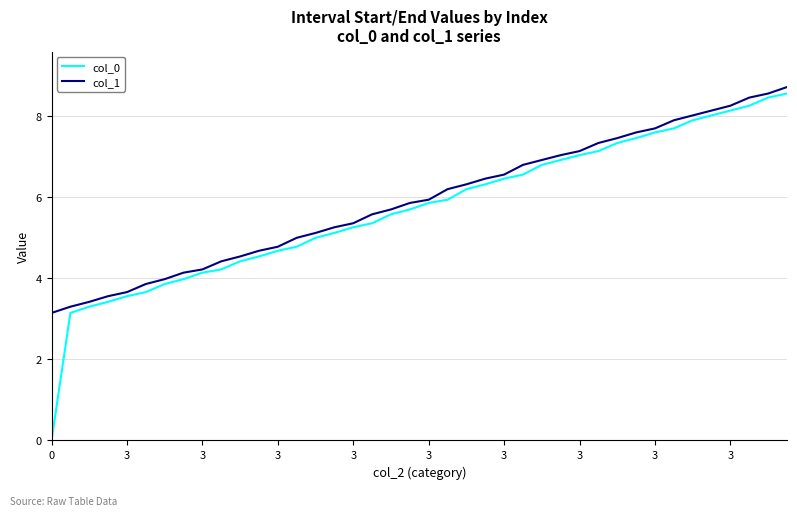

What is the maximum value shown in the chart?

8.7